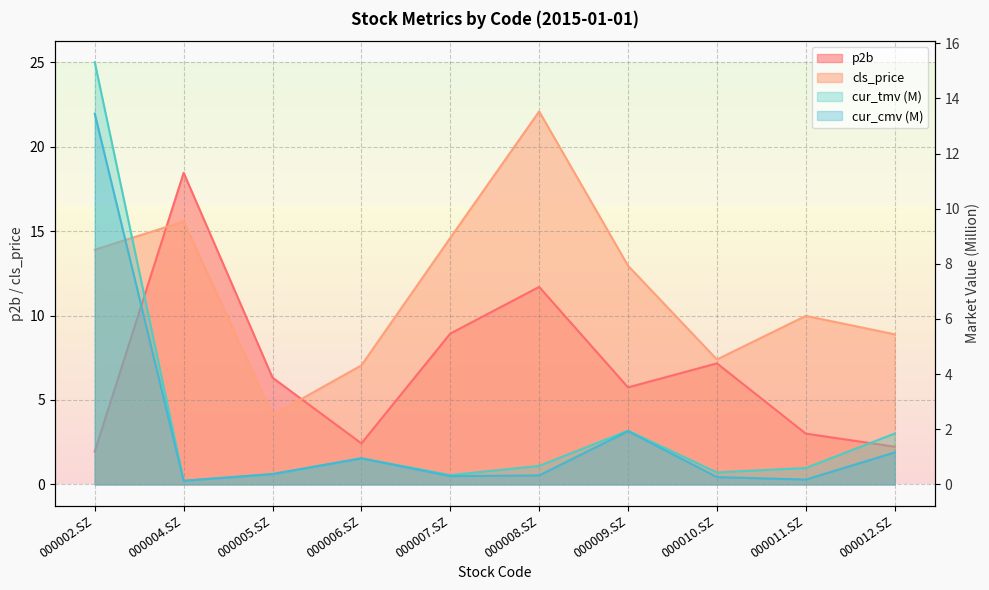

Where is the first local maximum for p2b?

000004.SZ